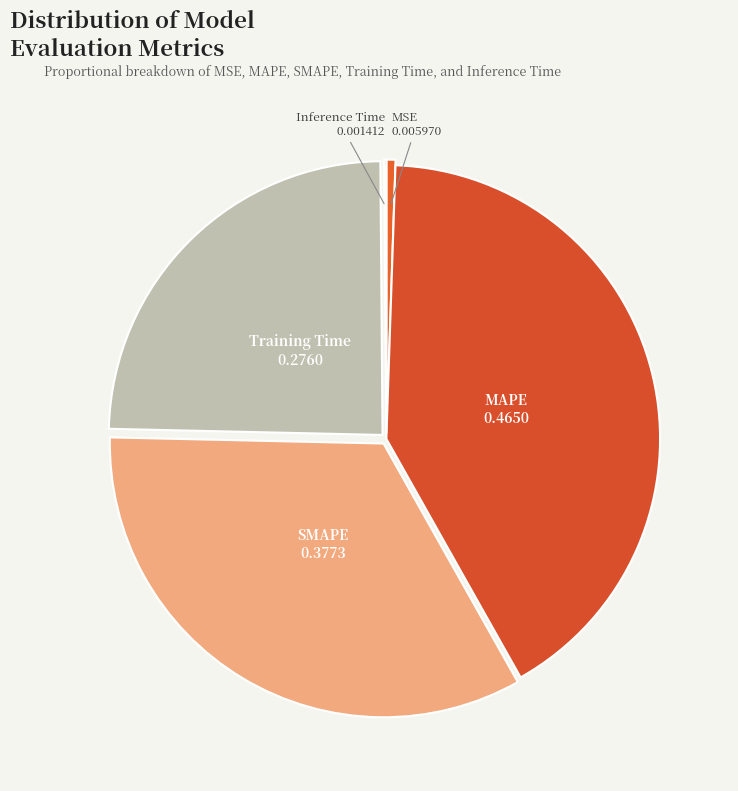

The Training Time slice represents 16% of the pie. True or false?

False